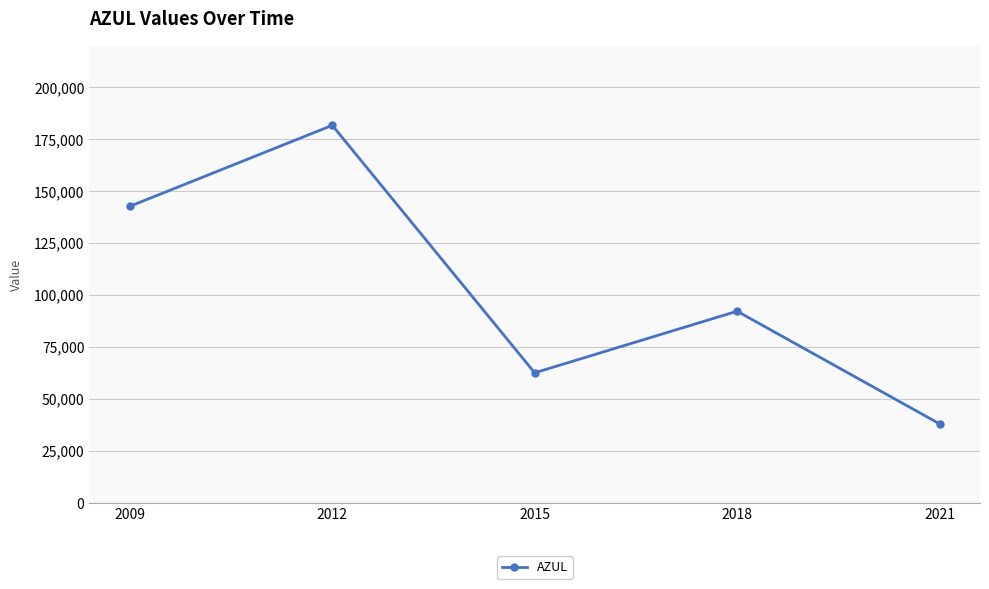

Reading right to left, transcribe all the data shown in this chart.

38082	92244	62610	181681	142718